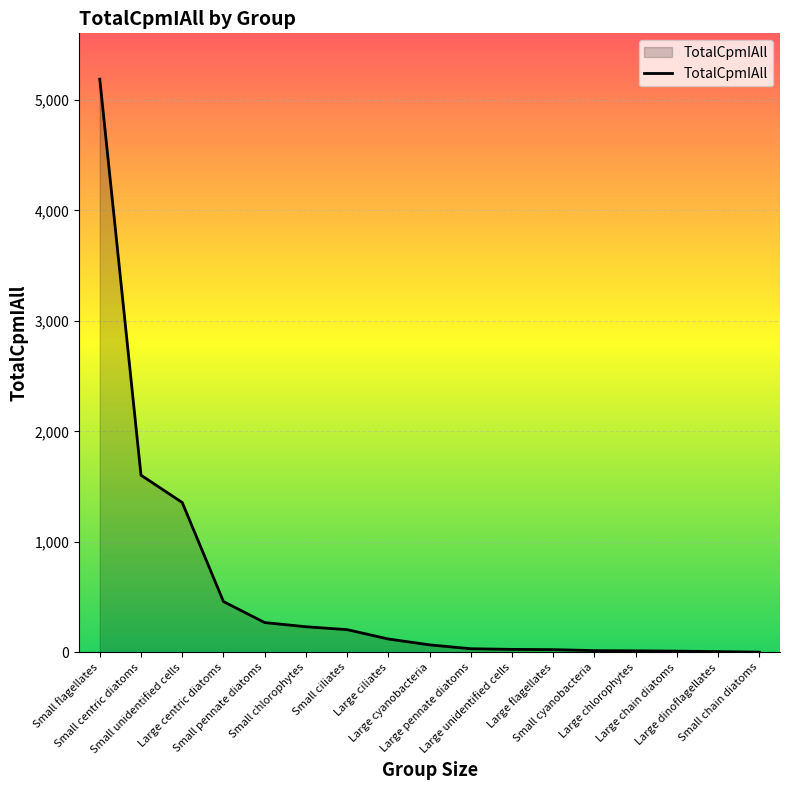

What is the difference between the maximum and minimum values?

5189.0